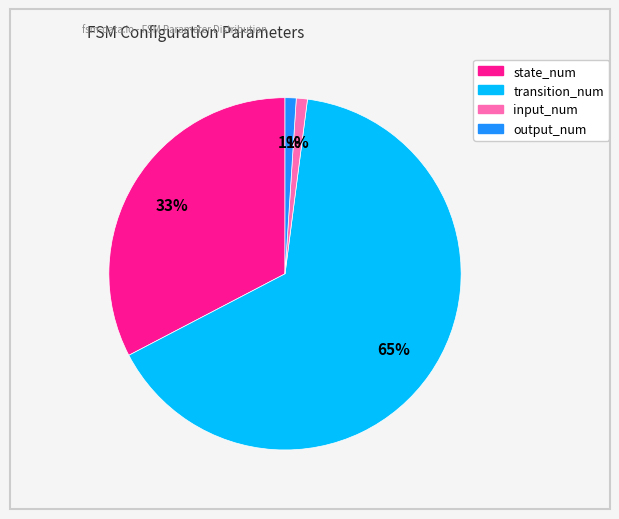

To the nearest percent, what is the combined percentage of output_num and transition_num?

66%